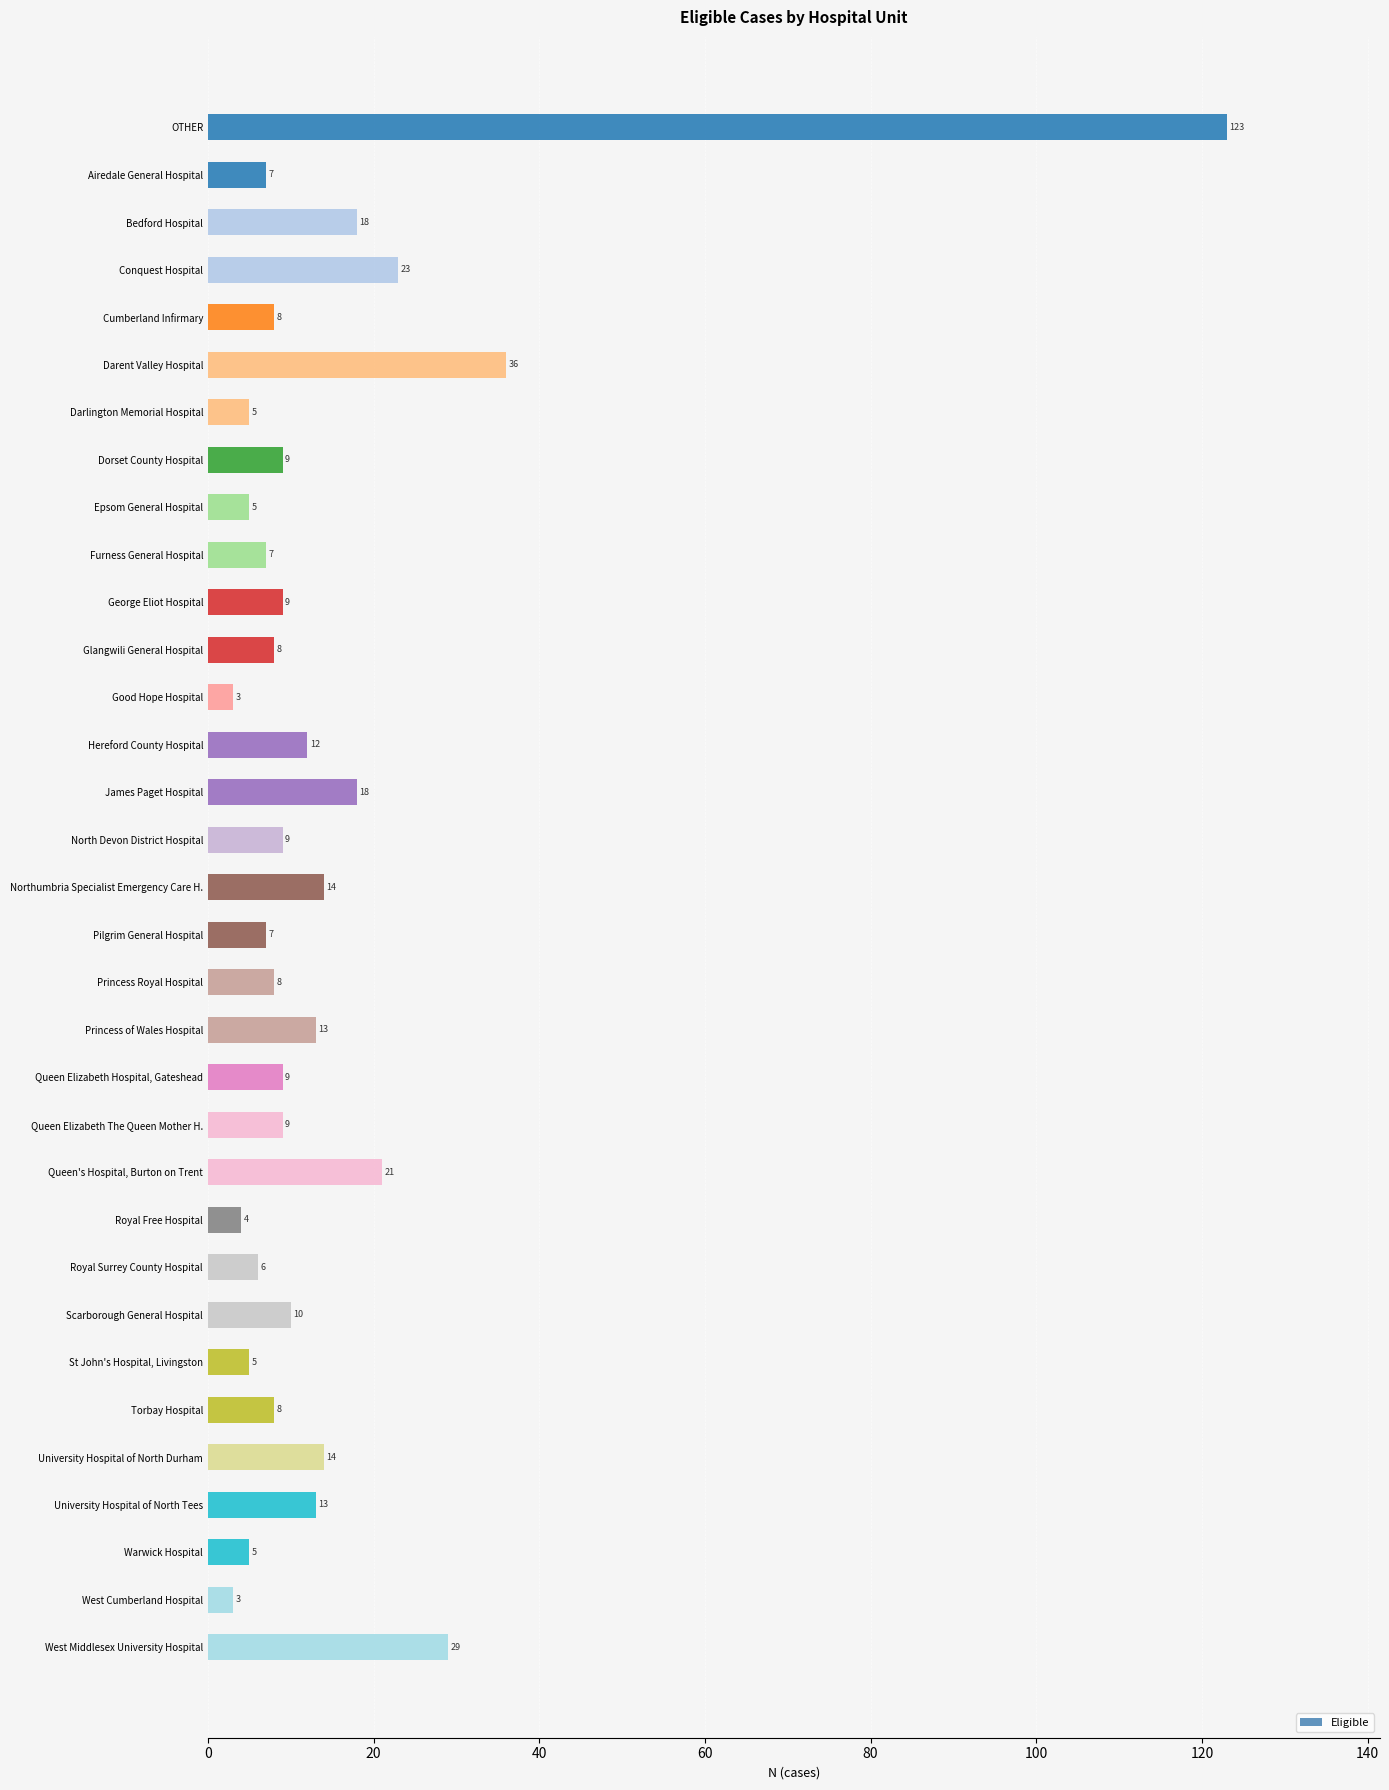

What is the sum of the values at St John's Hospital, Livingston and Torbay Hospital?

13